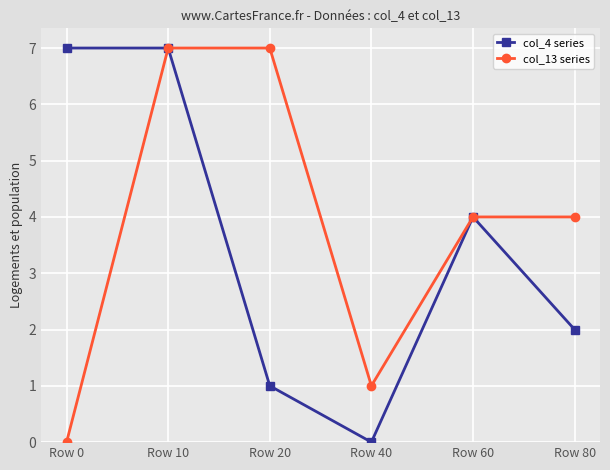

What is the average value of the col_4 series series?

4